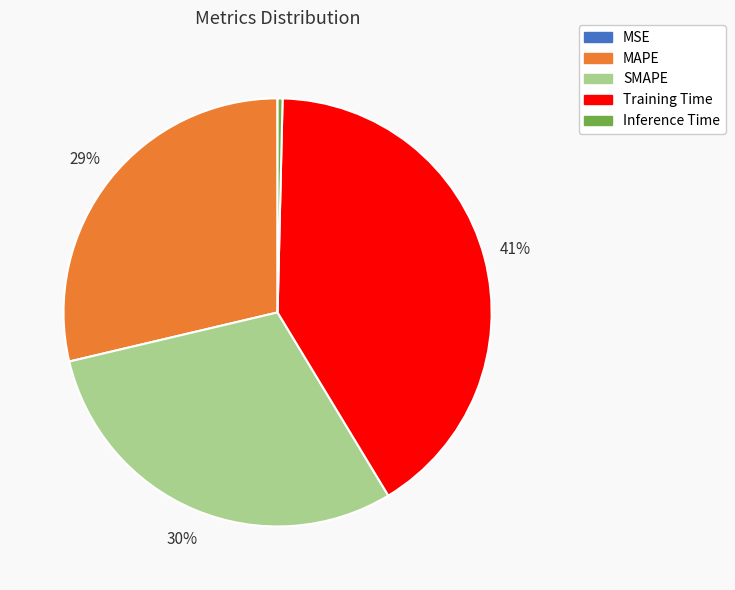

Does Training Time represent more than half of the total?

No